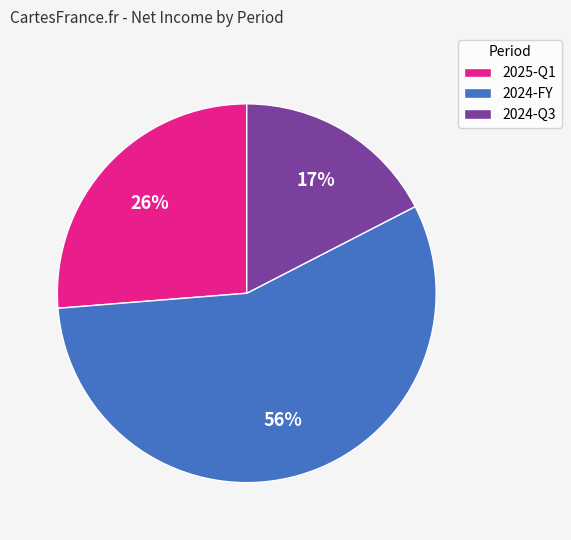

Which slice is the largest?

2024-FY